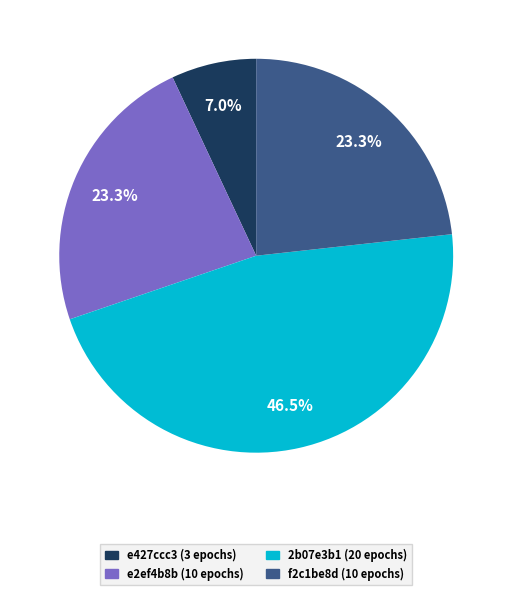

To the nearest percent, what is the combined percentage of f2c1be8d (10 epochs) and e2ef4b8b (10 epochs)?

47%